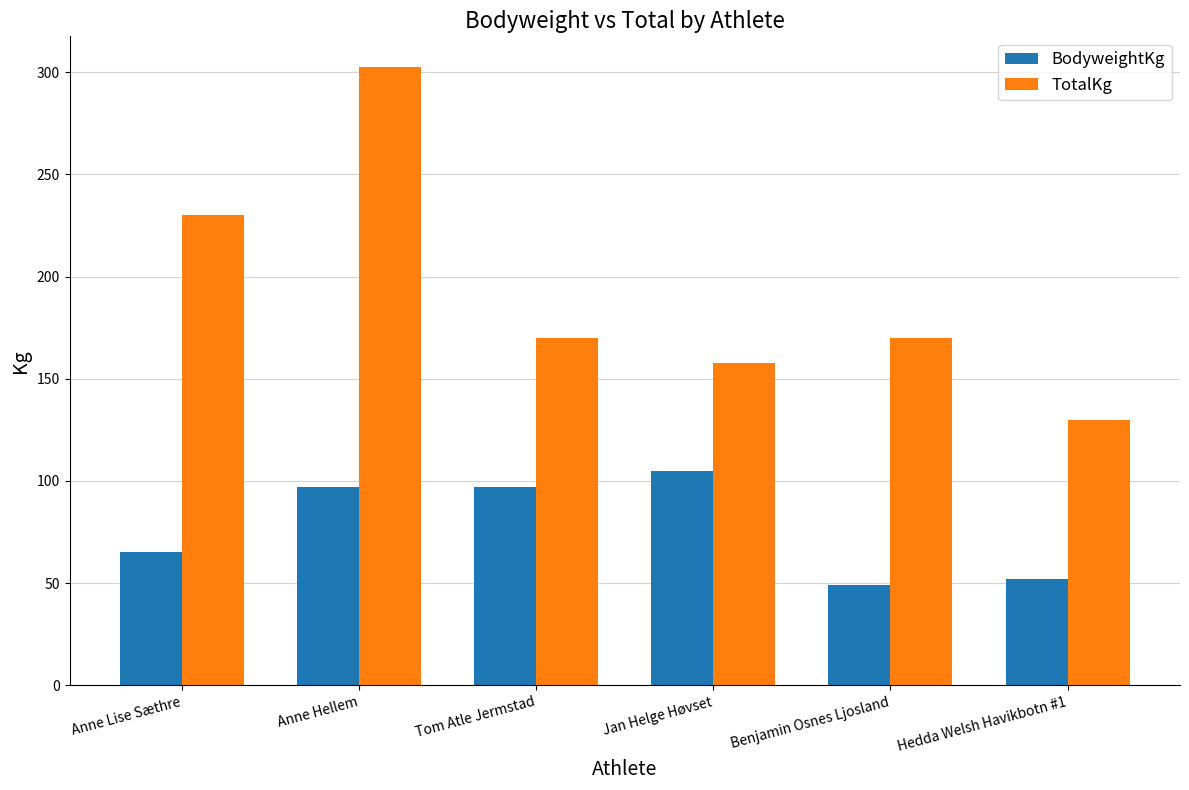

What is the difference between the highest and lowest values at Benjamin Osnes Ljosland?

121.1